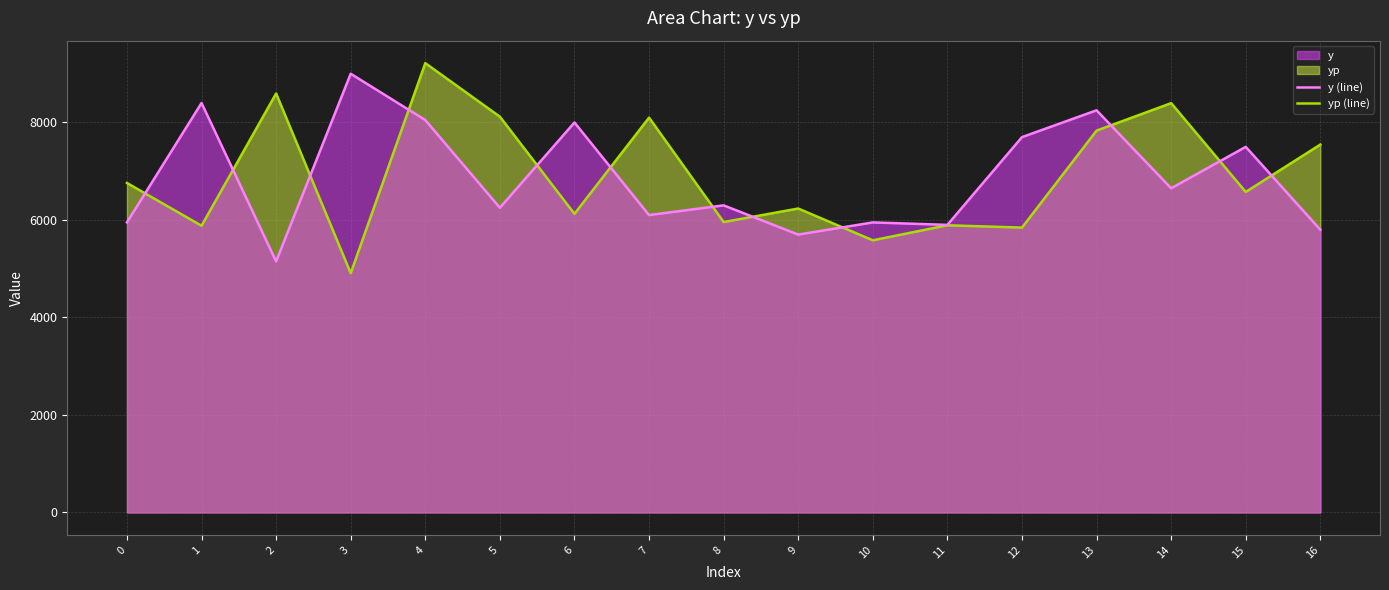

What is the total value across all series at 3?

13908.6